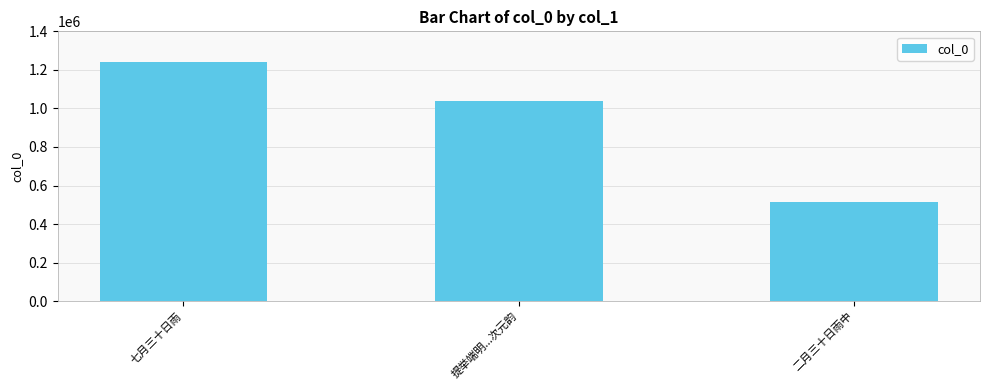

What is the value of the 1st bar from the left?

1241872